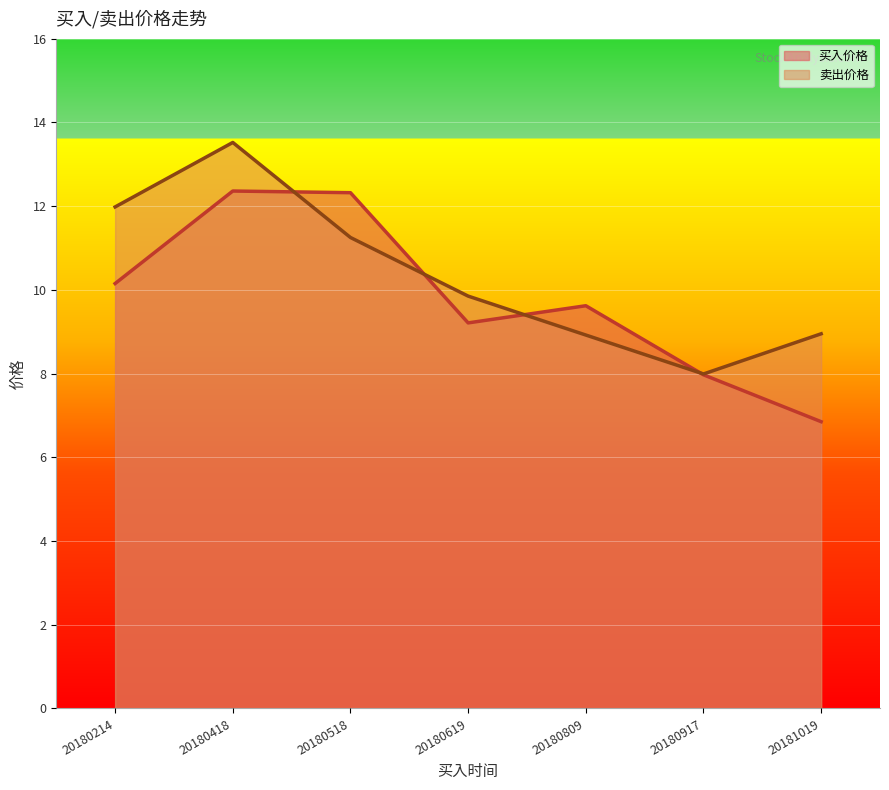

List the series in order of their overall mean, lowest first.

买入价格, 卖出价格